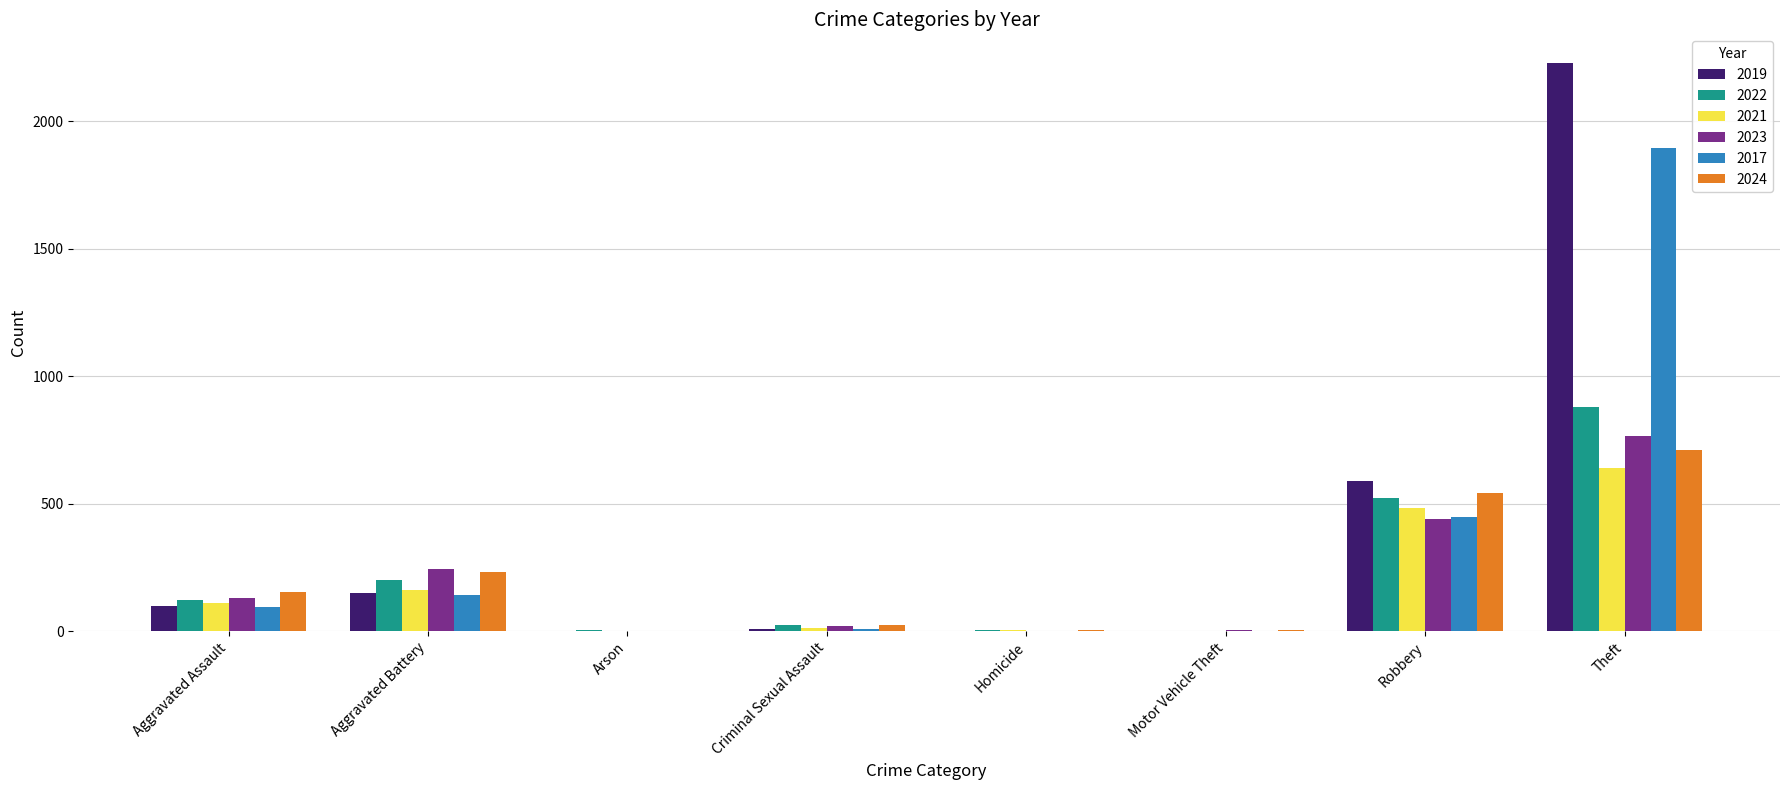

How many groups of bars are there?

8